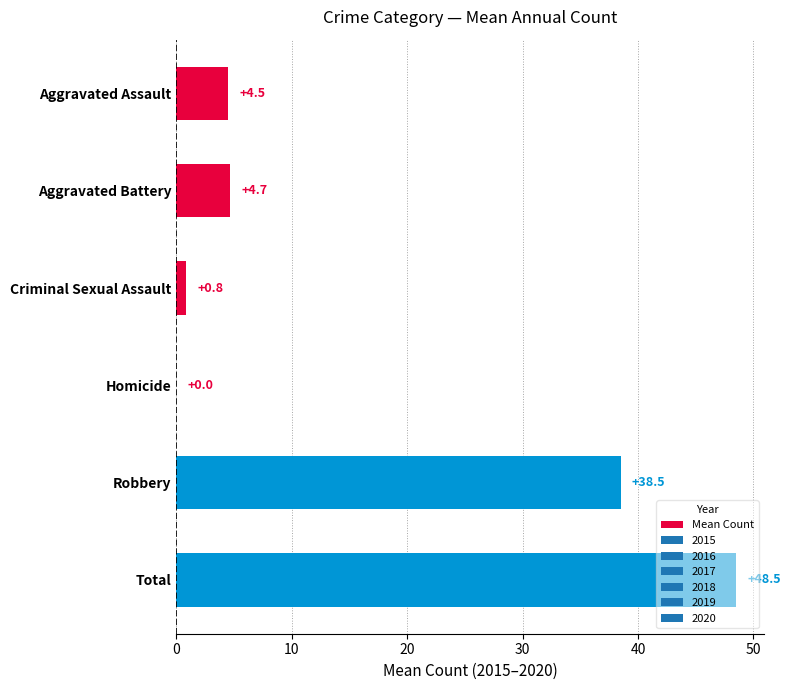

How many series are shown in this chart?

1